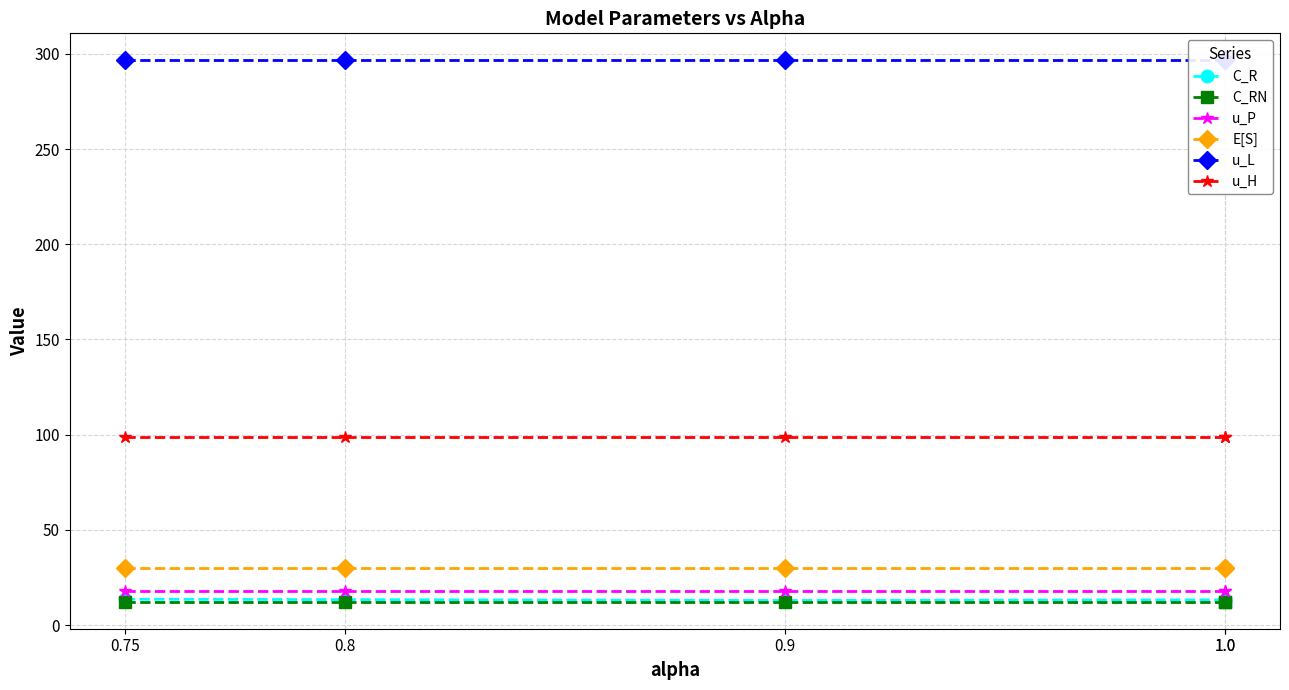

The value of C_RN at 0.8 is 12.3. True or false?

True